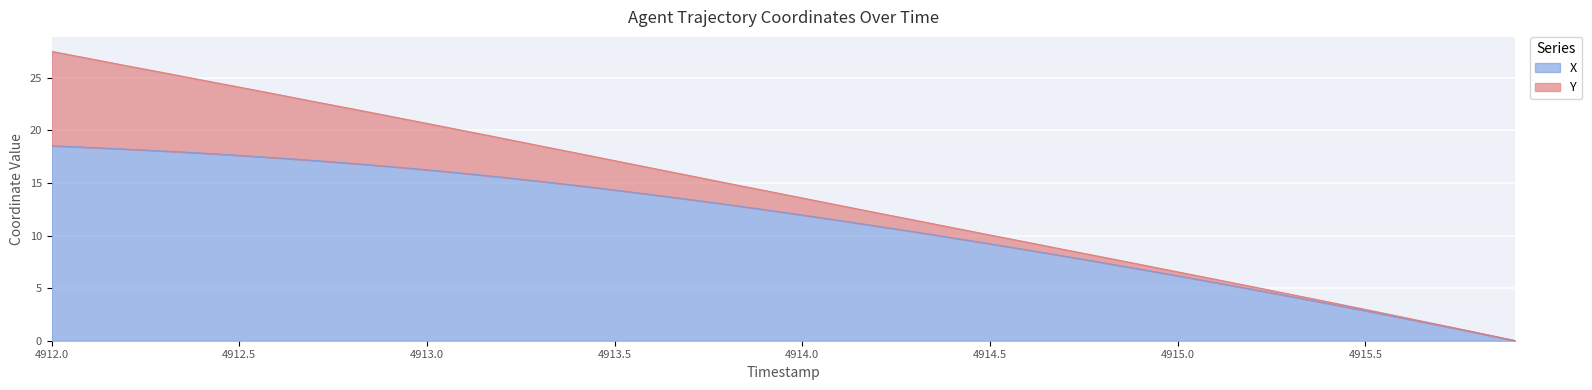

Reading left to right, extract all data points from this chart.

18.5	18.4	18.2	18.0	17.9	17.6	17.4	17.1	16.9	16.6	16.3	15.9	15.6	15.2	14.8	14.3	13.9	13.4	13.0	12.5	12.0	11.4	10.9	10.4	9.8	9.2	8.6	8.0	7.4	6.8	6.2	5.5	4.9	4.2	3.5	2.9	2.2	1.4	0.7	0.0